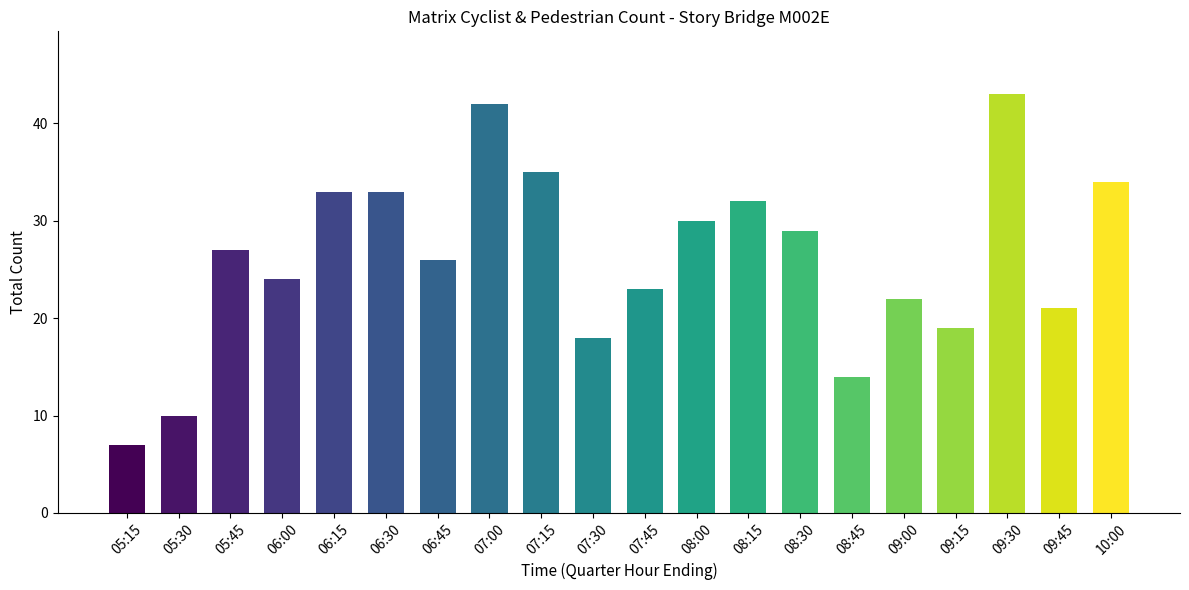

How many values are below 27?

10